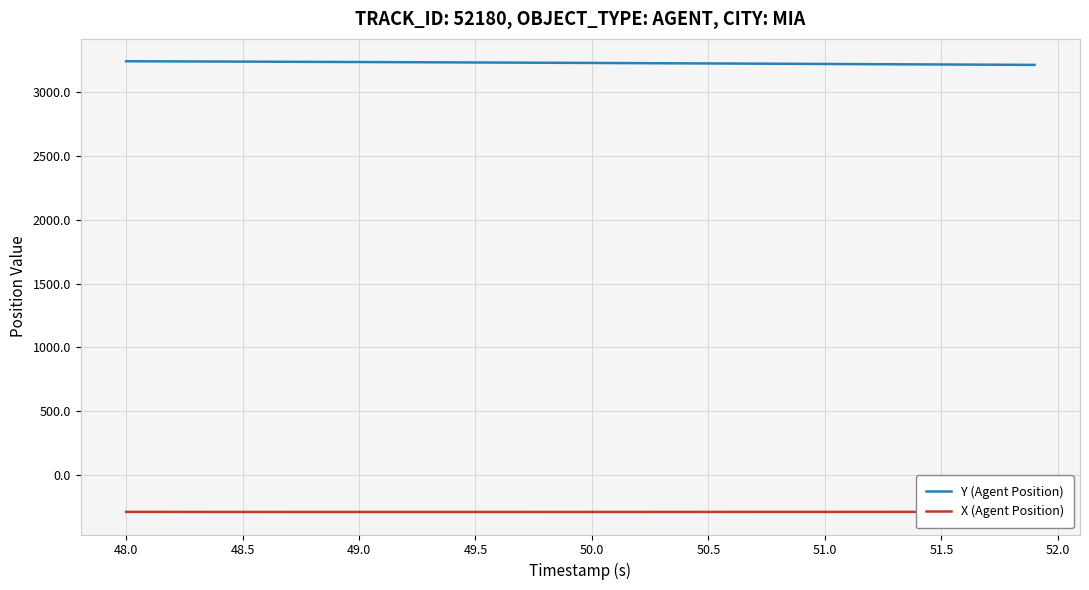

Reading right to left, transcribe all the data shown in this chart.

Y (Agent Position): 3209.2	3210.1	3210.9	3211.7	3212.5	3213.3	3214.1	3214.9	3215.8	3216.6	3217.4	3218.2	3219.0	3219.8	3220.6	3221.4	3222.2	3222.9	3223.7	3224.5	3225.2	3226.0	3226.8	3227.5	3228.2	3228.9	3229.6	3230.3	3231.0	3231.7	3232.3	3233.0	3233.6	3234.2	3234.9	3235.5	3236.1	3236.6	3237.2	3237.8
X (Agent Position): -285.0	-285.1	-285.1	-285.2	-285.2	-285.3	-285.3	-285.4	-285.4	-285.5	-285.5	-285.6	-285.6	-285.7	-285.7	-285.7	-285.8	-285.8	-285.9	-285.9	-285.9	-286.0	-286.0	-286.0	-286.0	-286.1	-286.1	-286.1	-286.1	-286.1	-286.1	-286.0	-286.0	-286.0	-285.9	-285.9	-285.8	-285.7	-285.6	-285.5